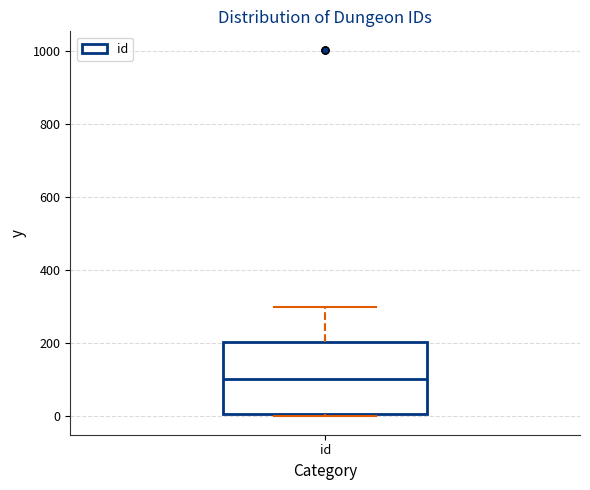

Transcribe this box plot: give where the median line is, the range the box spans, and where the two whiskers end, as read against the y-axis. The values are not printed on the chart, so give them approximately, as read against the axis.

median 100, box 0 to 200, whiskers 0 to 300